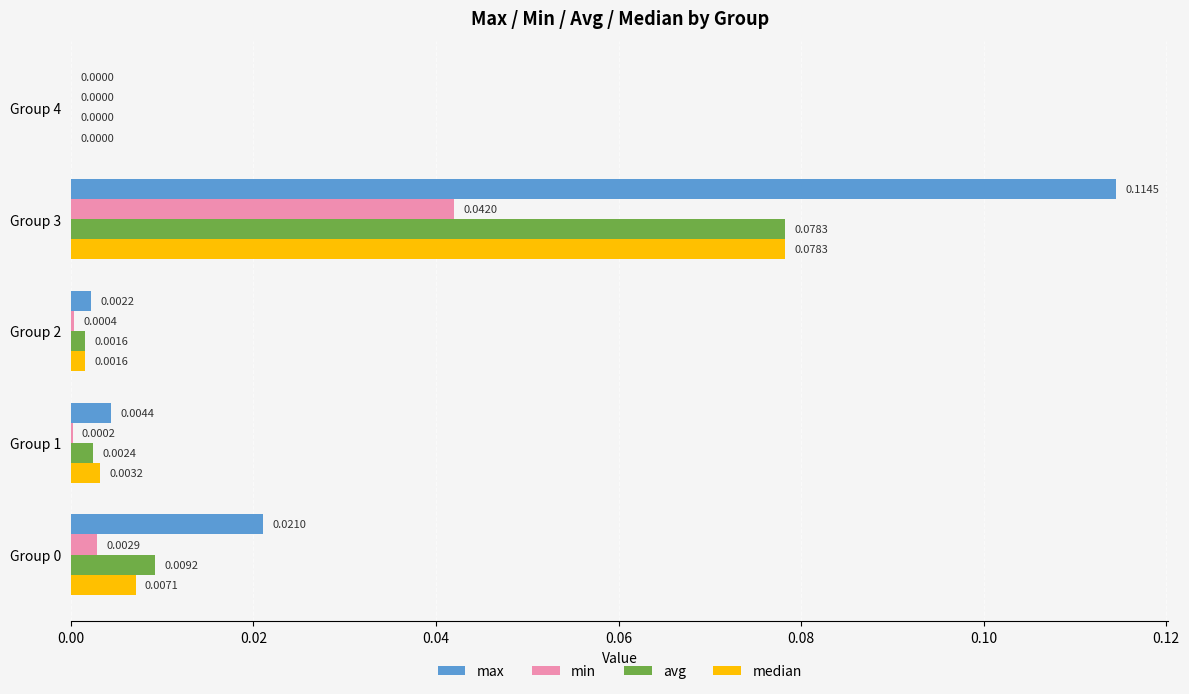

At which category is the sum across all series the highest?

Group 3